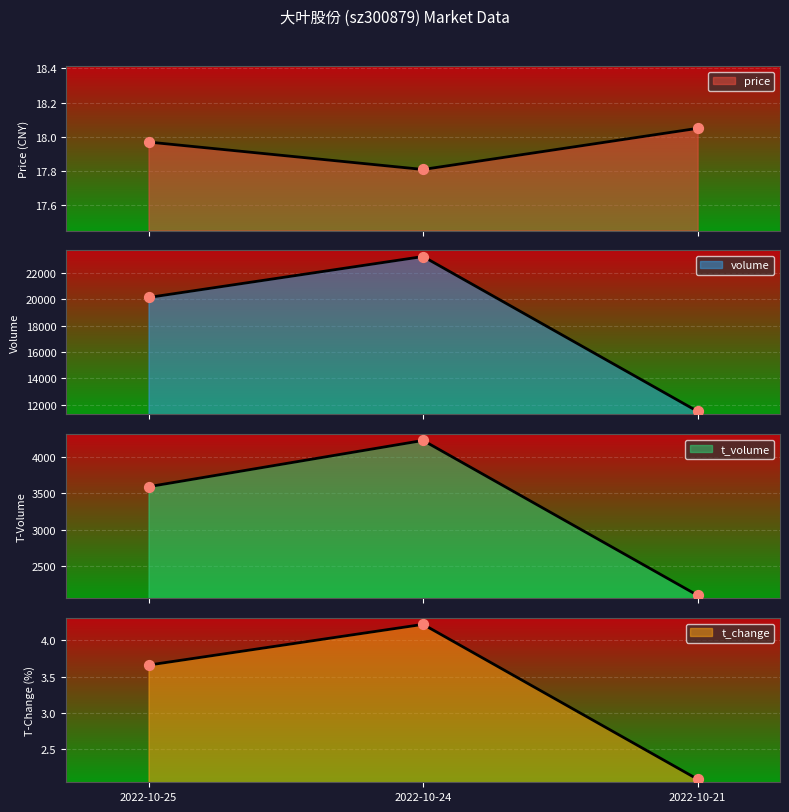

Which series contains the highest Y value?

volume